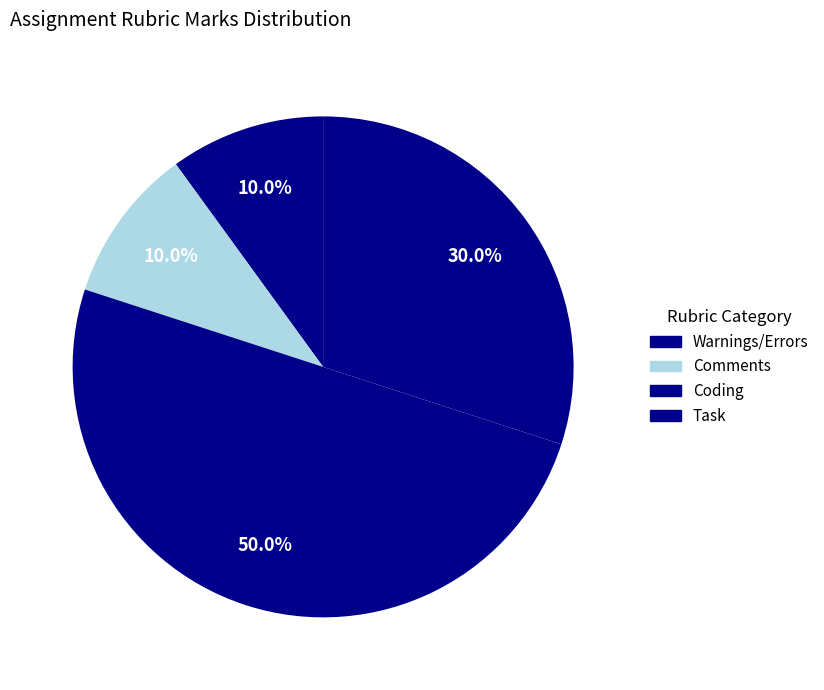

To the nearest percent, what percentage of the pie is Task?

30%